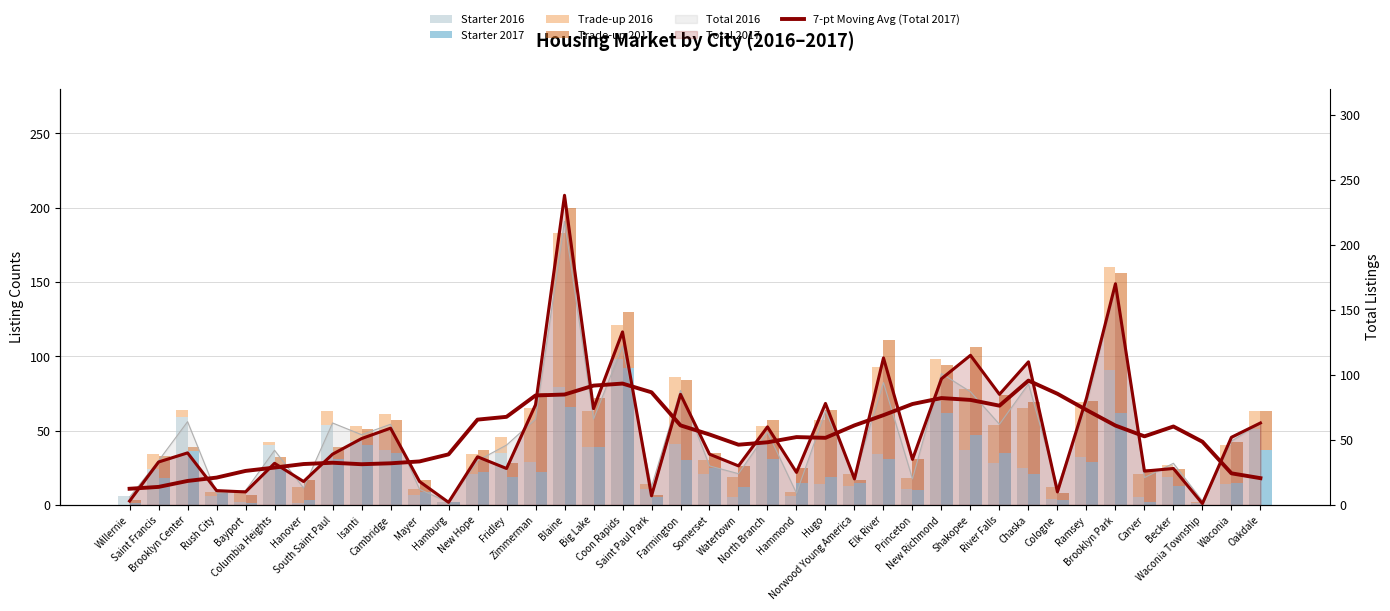

Between Brooklyn Center and New Hope, which series saw the biggest shift?

7-pt Moving Avg (Total 2017)